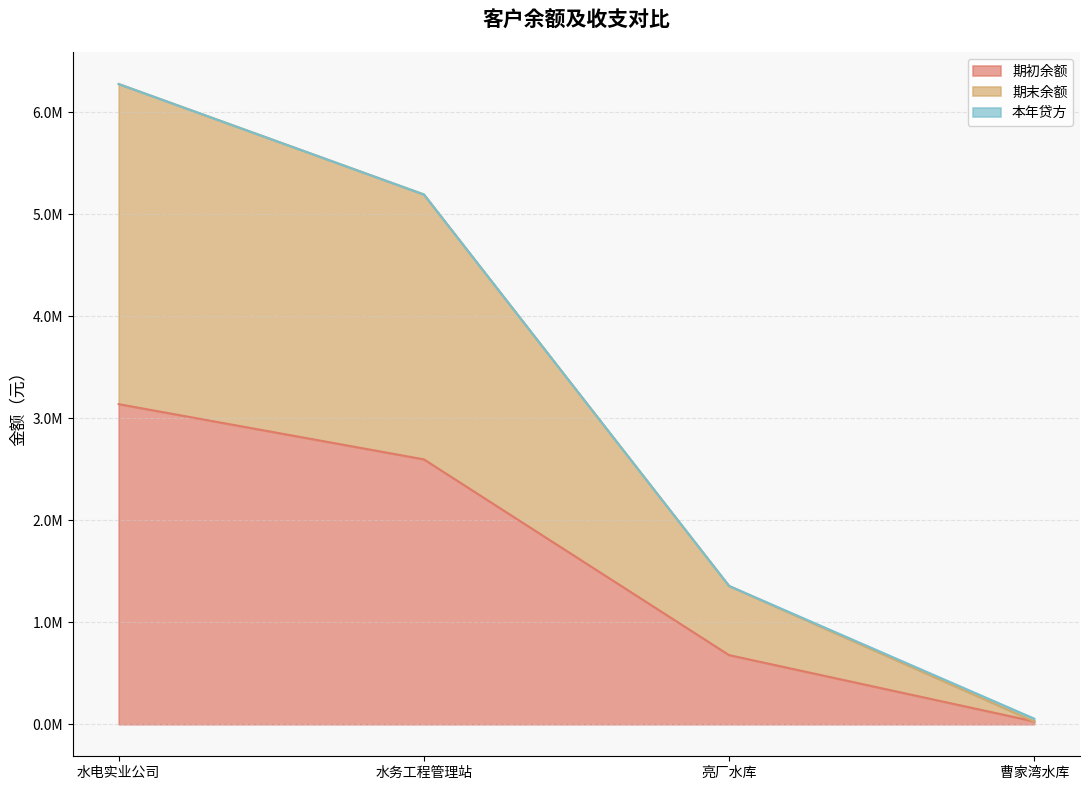

Which series has the widest spread of values?

期末余额